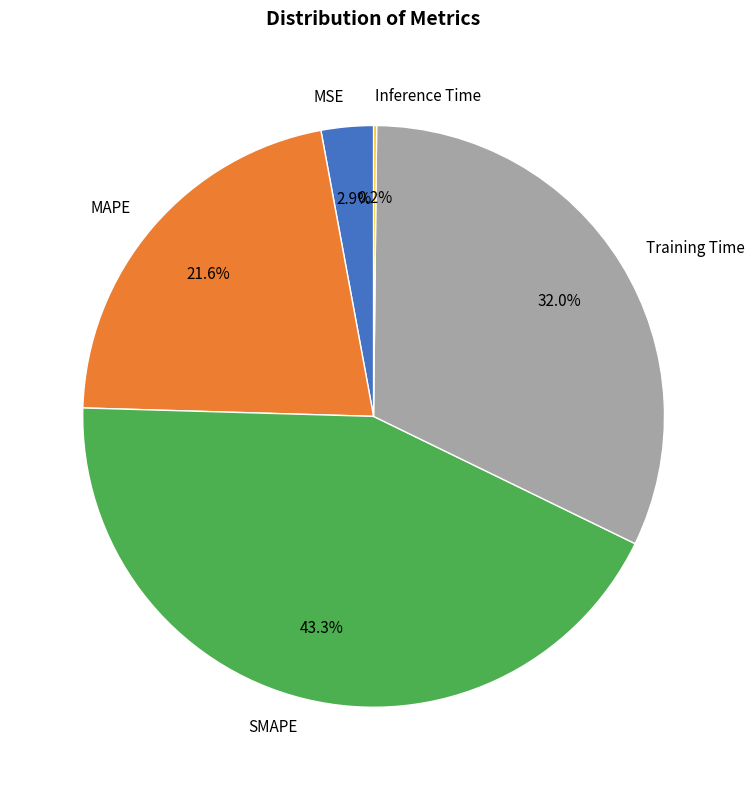

Between MAPE and SMAPE, which is larger?

SMAPE